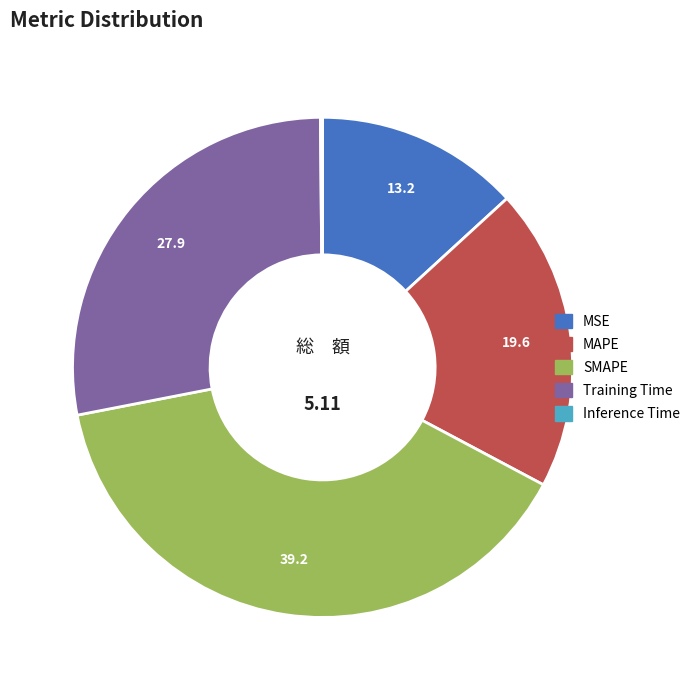

What is the largest slice in the pie chart?

SMAPE